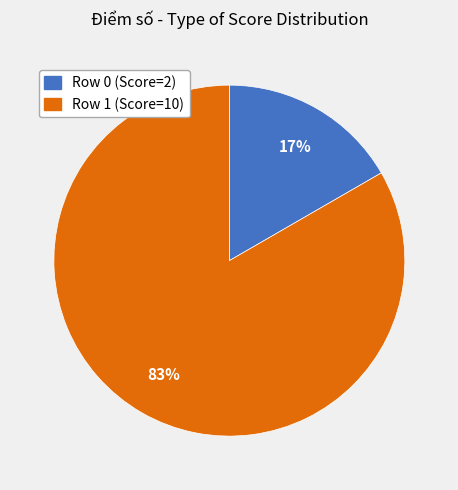

True or false: Row 0 accounts for 17% of the total.

True